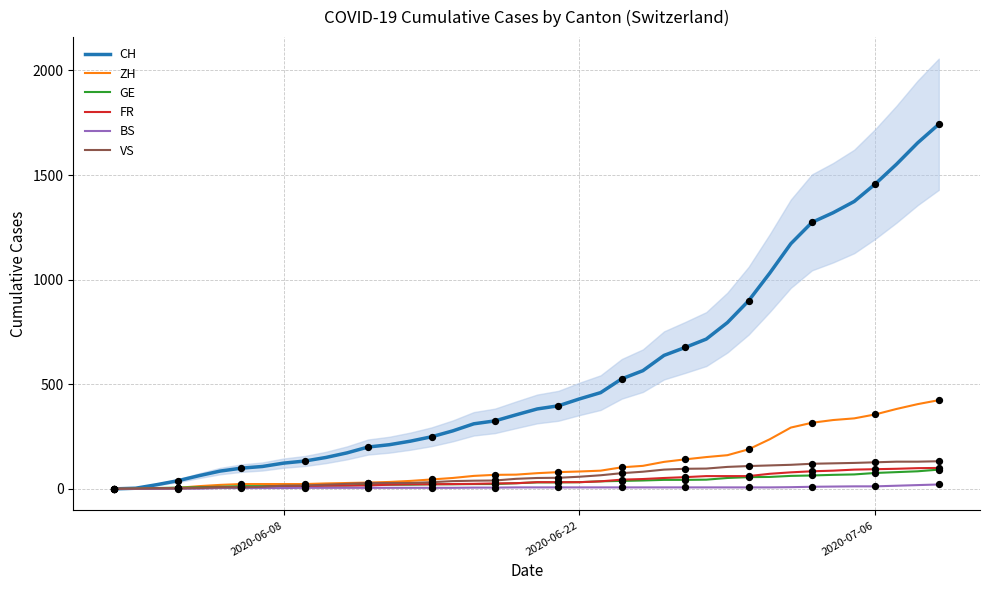

What are all the series names shown in the legend?

CH, ZH, GE, FR, BS, VS